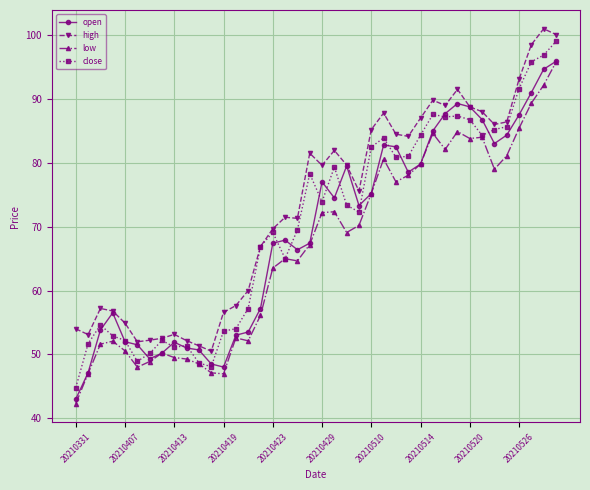

What is the smallest value displayed?

42.3